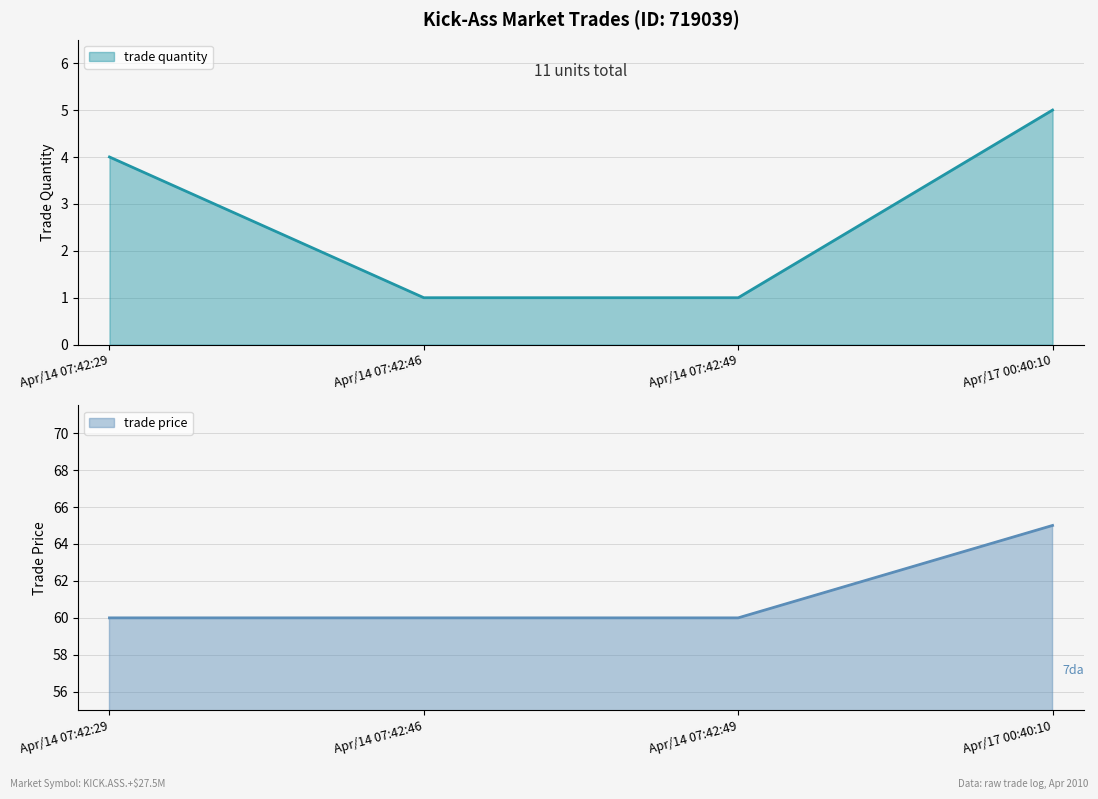

What is the sum of the trade quantity values at Apr/14 07:42:29 and Apr/17 00:40:10?

9